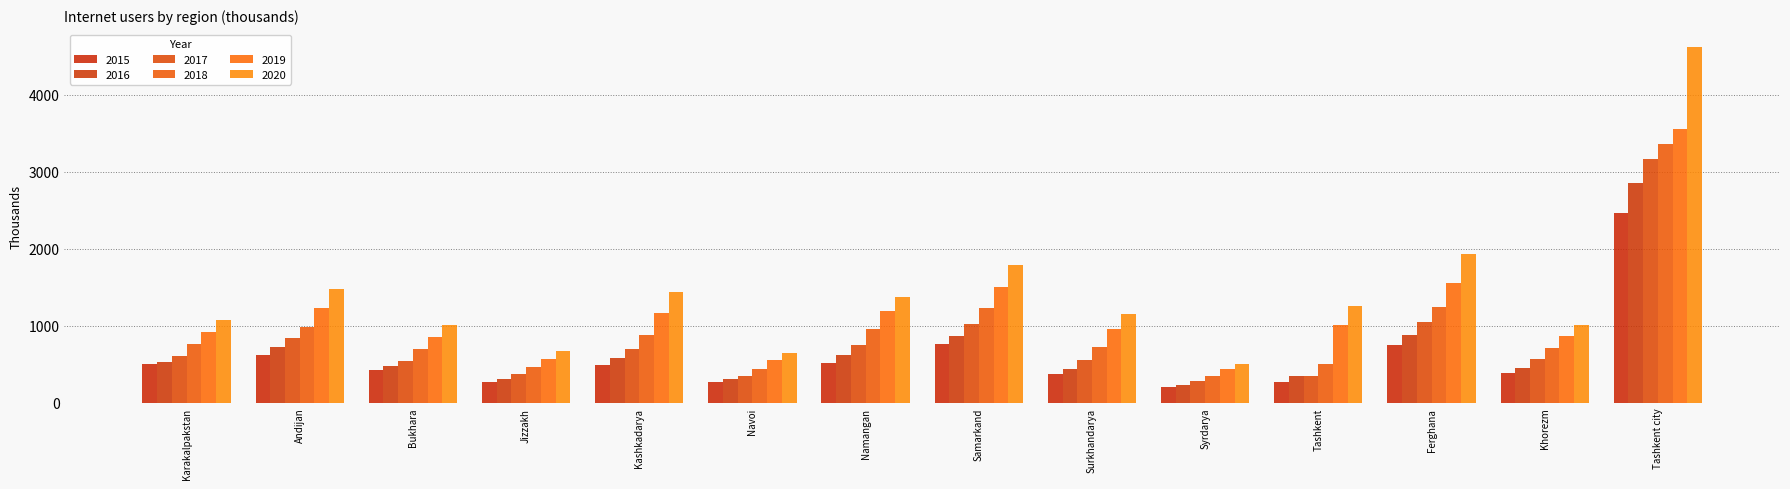

What is the minimum value shown in the chart?

212.4